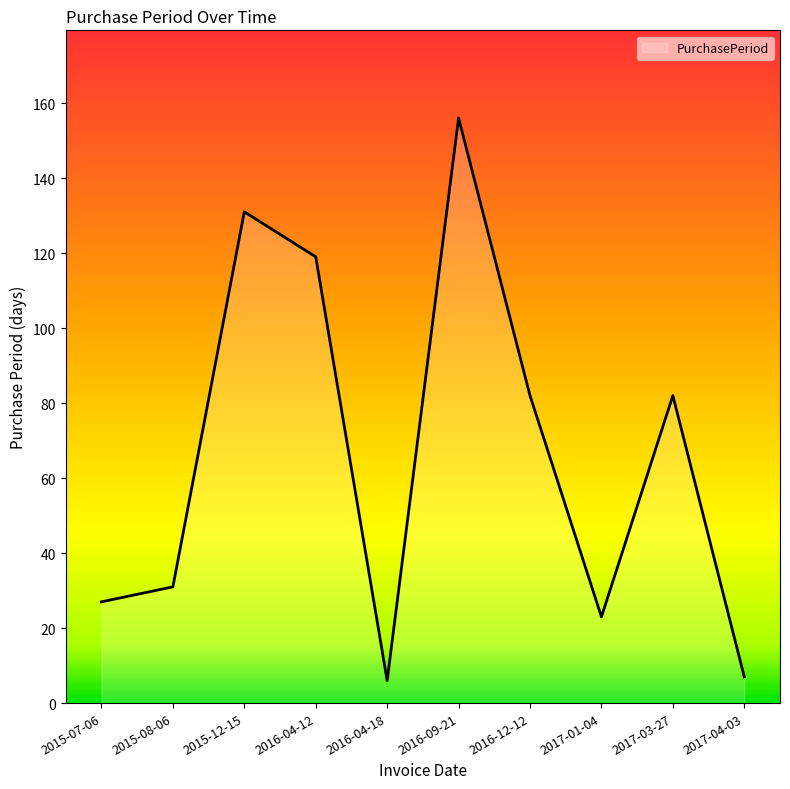

How many series are shown in this chart?

1